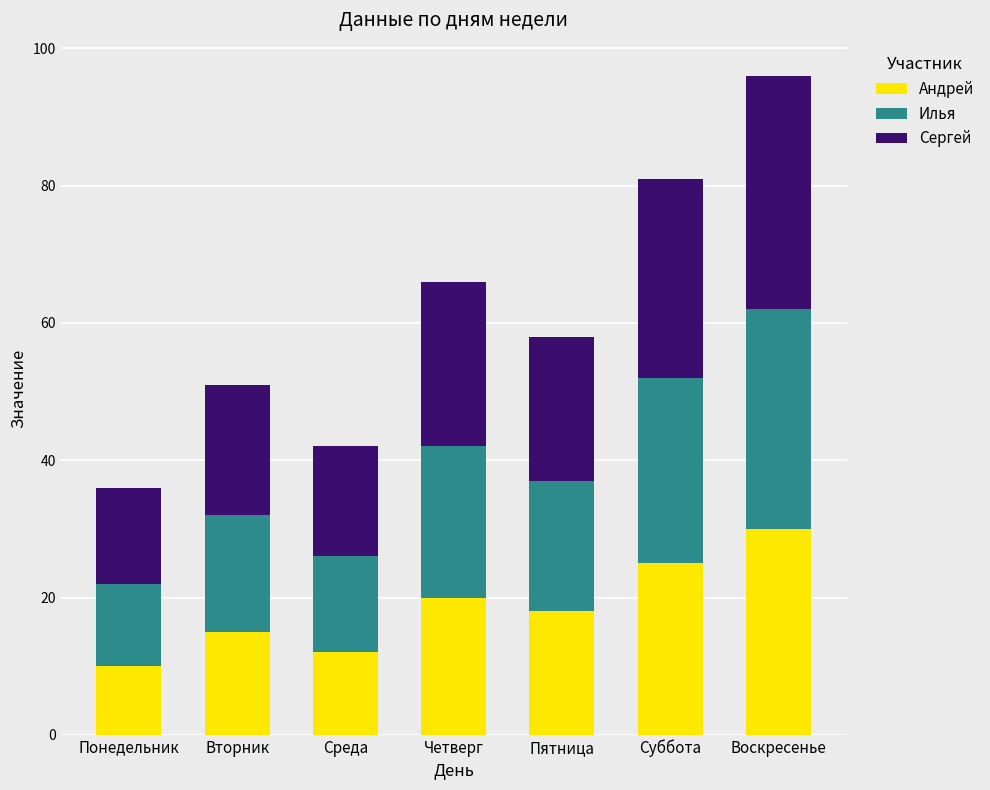

How many categories are shown in the chart?

7